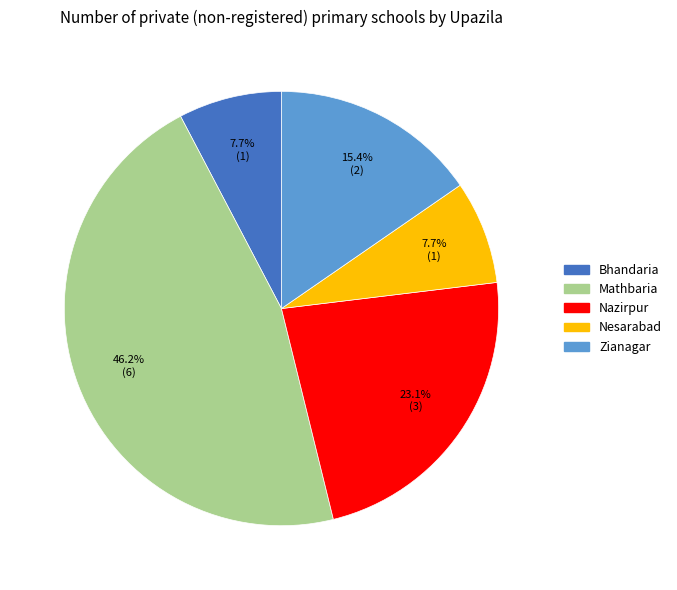

Is there any slice that represents more than half of the pie?

No